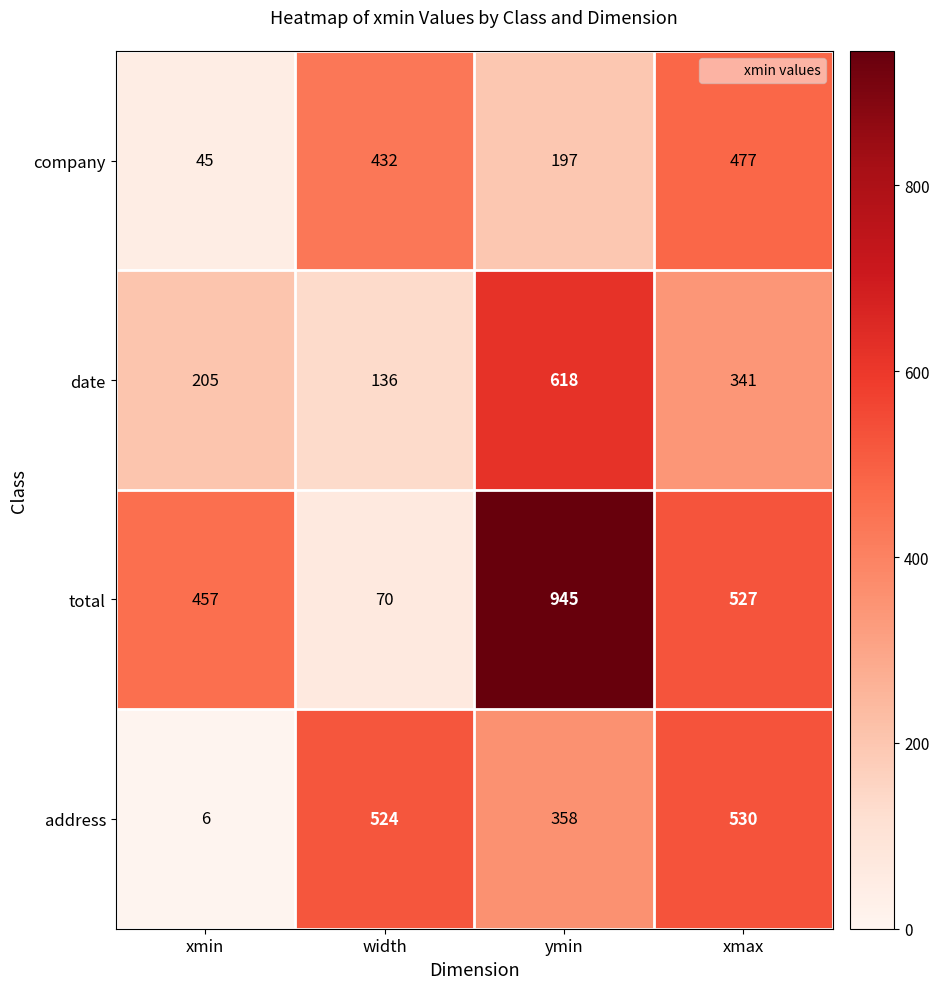

How many distinct data groups are displayed?

4